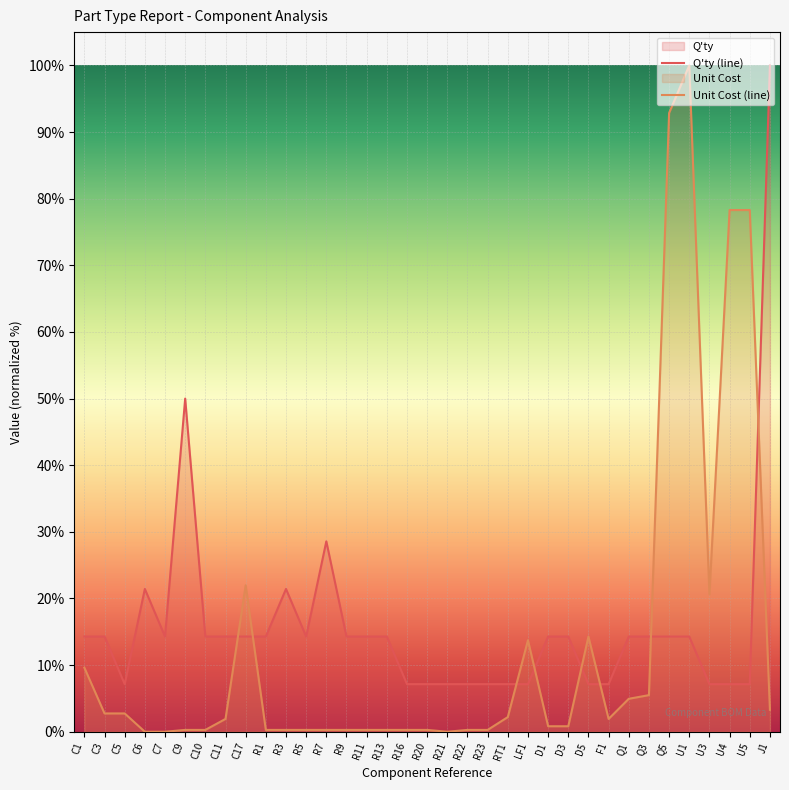

What is the total value across all series at R16?

7.4